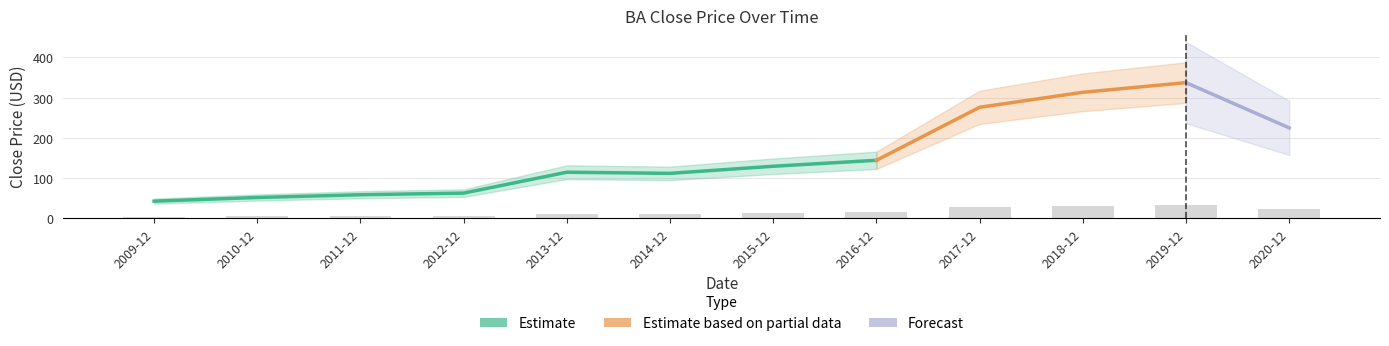

How many data points are less than 12?

6